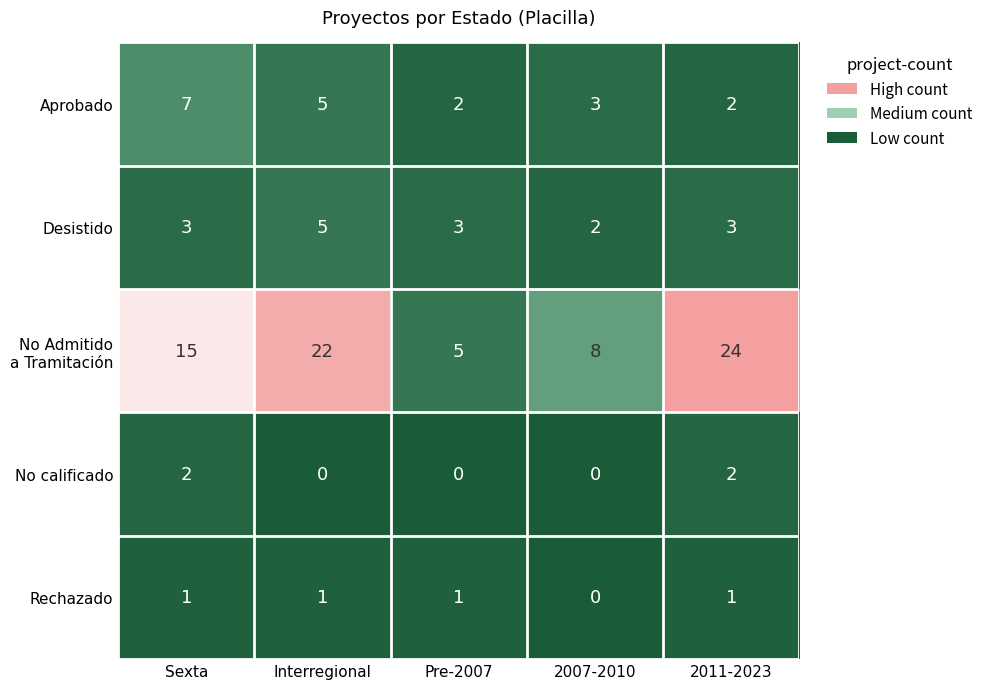

At which category is the sum across all series the highest?

Interregional